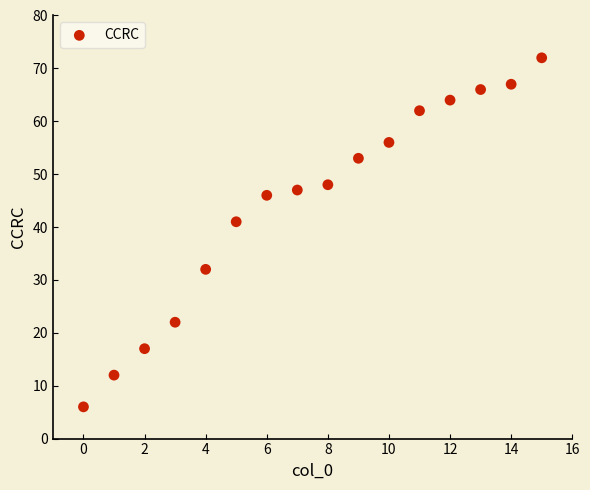

What is the range of Y values (max minus min)?

66